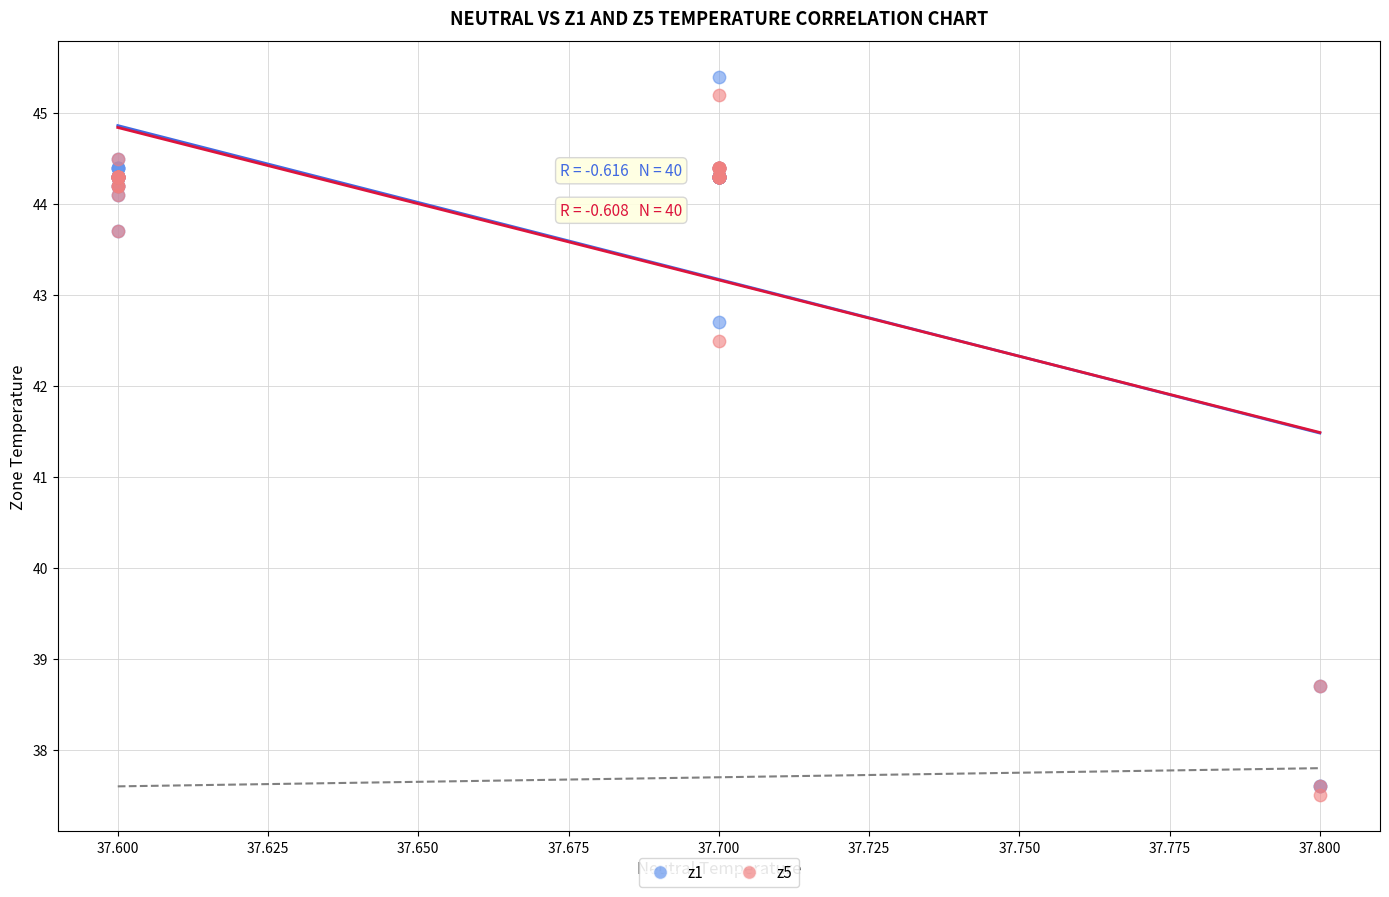

Which series has the largest Y range (max minus min)?

z1